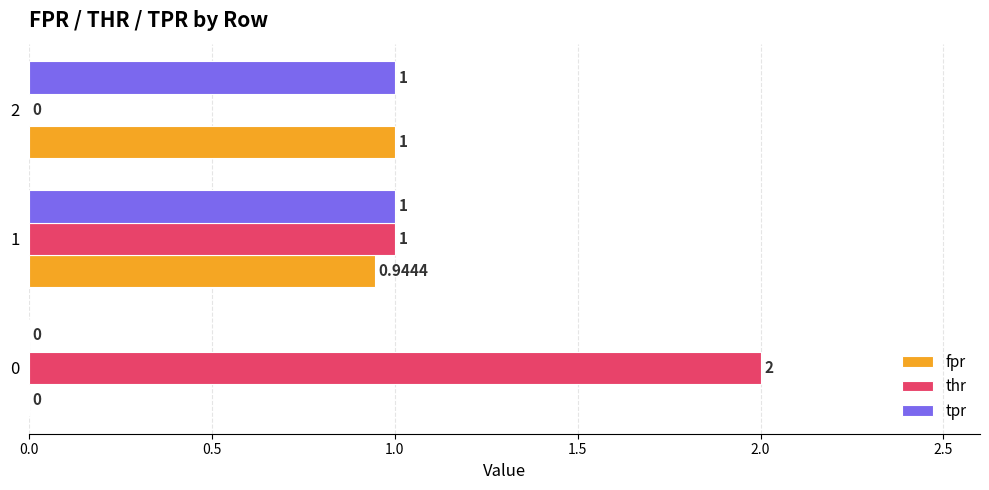

Which series has the largest total across all categories?

thr